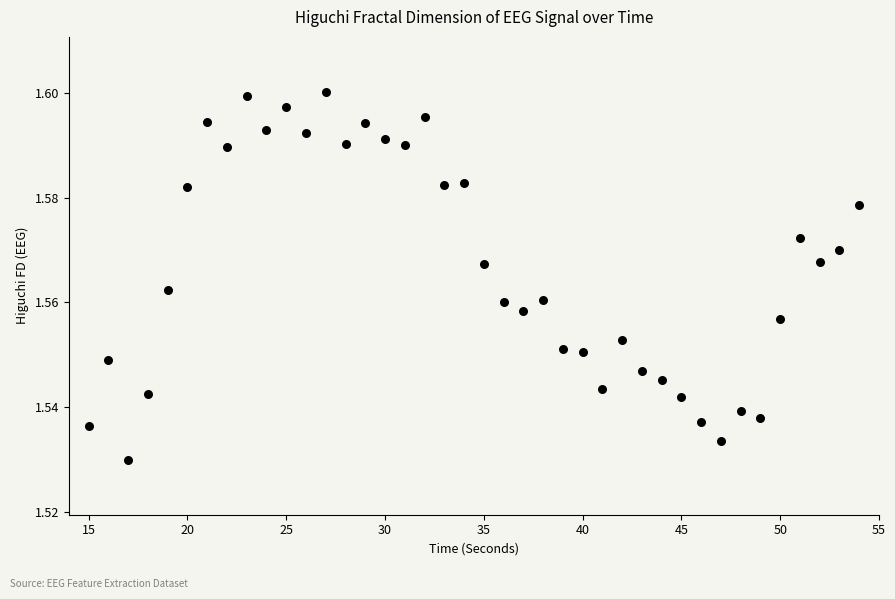

What is the range of X values (max minus min)?

39.0